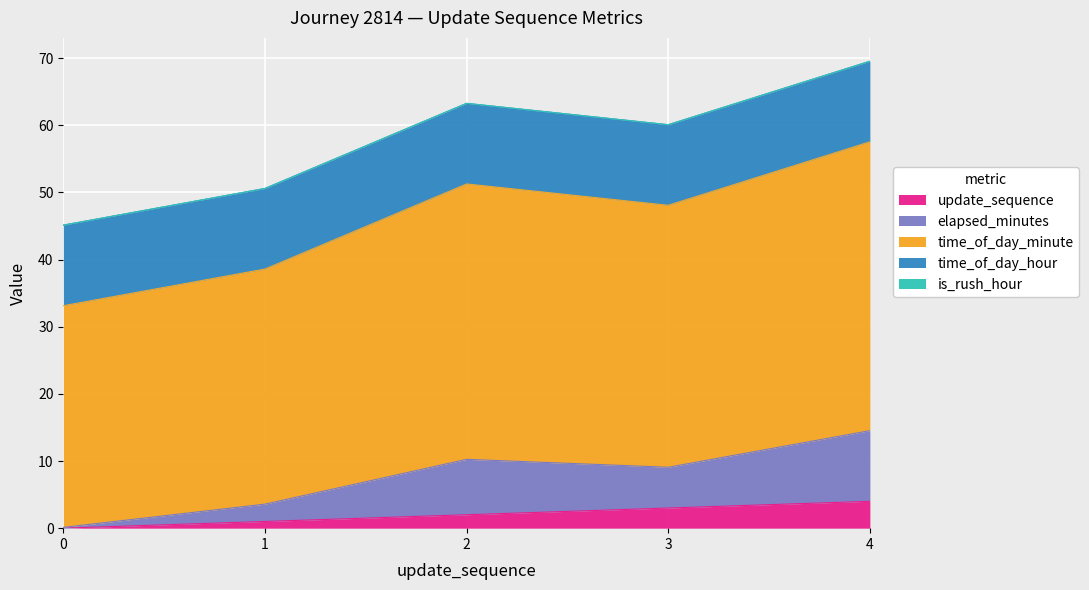

Where does the update_sequence series first go above 2?

3